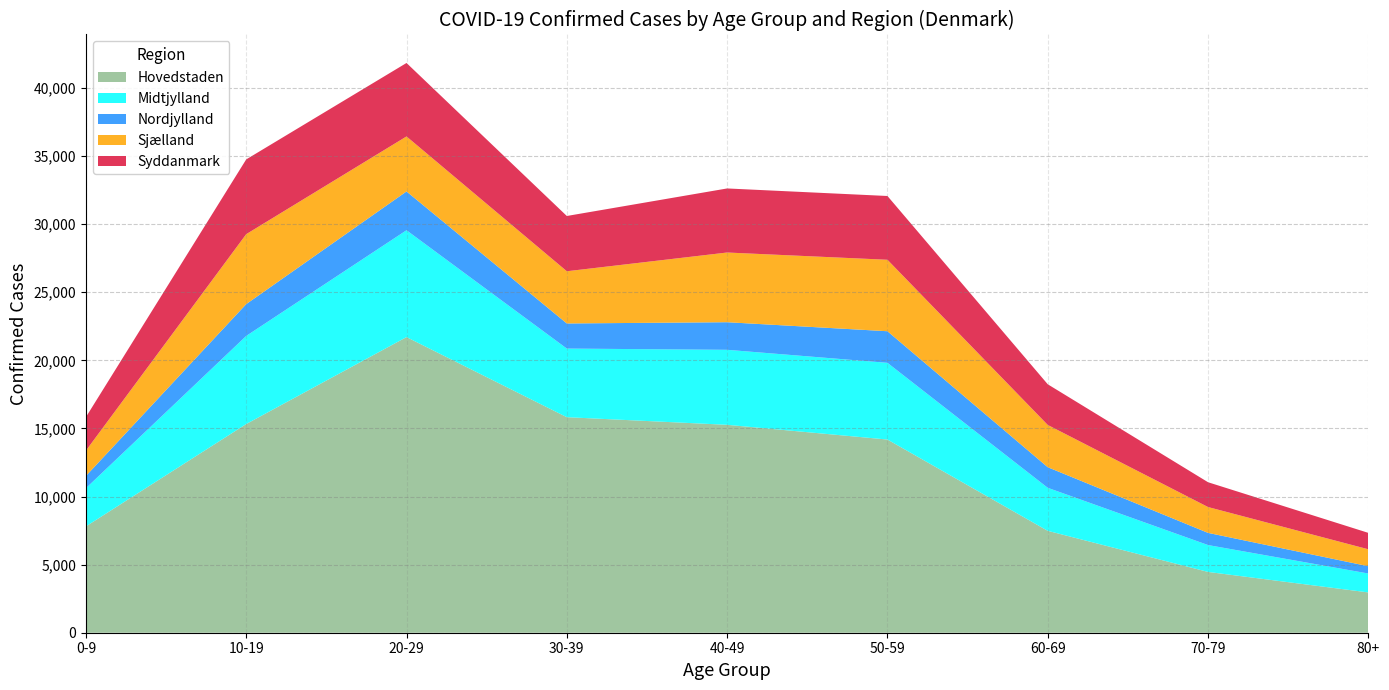

Reading right to left, what are all the values shown in this chart?

Hovedstaden: 80+=2959	70-79=4464	60-69=7481	50-59=14185	40-49=15266	30-39=15826	20-29=21708	10-19=15324	0-9=7807
Midtjylland: 80+=1388	70-79=1973	60-69=3159	50-59=5633	40-49=5508	30-39=5039	20-29=7845	10-19=6468	0-9=2804
Nordjylland: 80+=536	70-79=894	60-69=1513	50-59=2320	40-49=2026	30-39=1843	20-29=2849	10-19=2337	0-9=899
Sjælland: 80+=1243	70-79=1897	60-69=3102	50-59=5247	40-49=5118	30-39=3834	20-29=4039	10-19=5136	0-9=1858
Syddanmark: 80+=1205	70-79=1821	60-69=2987	50-59=4683	40-49=4704	30-39=4058	20-29=5394	10-19=5489	0-9=2463